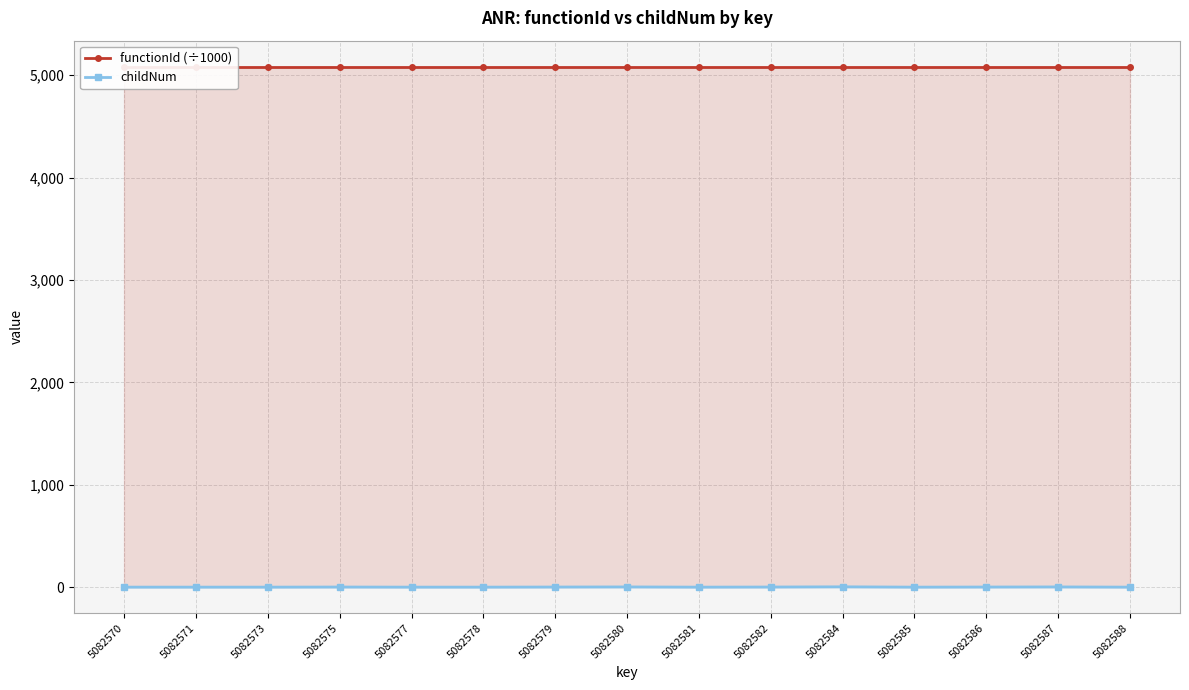

How many childNum values are between 0 and 1?

12